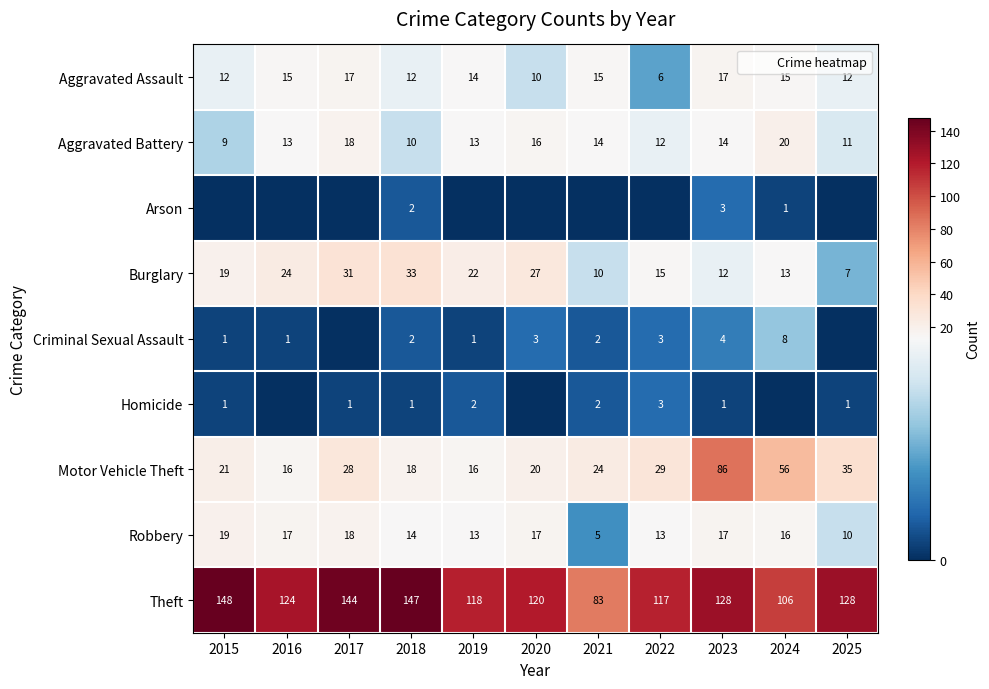

What is the total value across all series at 2023?

282